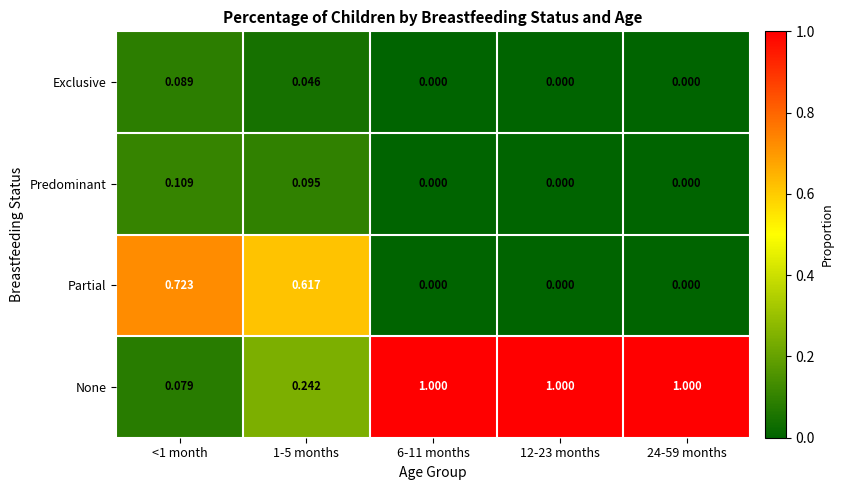

At 1-5 months, list the series in order from largest to smallest.

Partial, None, Predominant, Exclusive